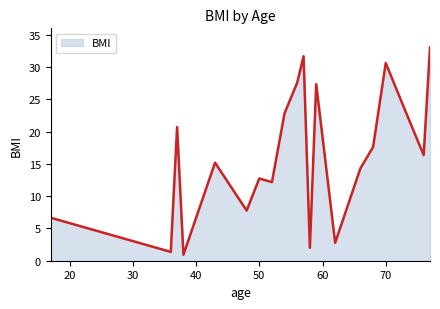

Reading right to left, transcribe all the data shown in this chart.

33.0	16.4	23.4	30.6	17.6	14.3	2.8	27.4	2.0	31.7	27.6	22.9	12.2	12.7	7.8	15.2	0.9	20.7	1.4	6.7